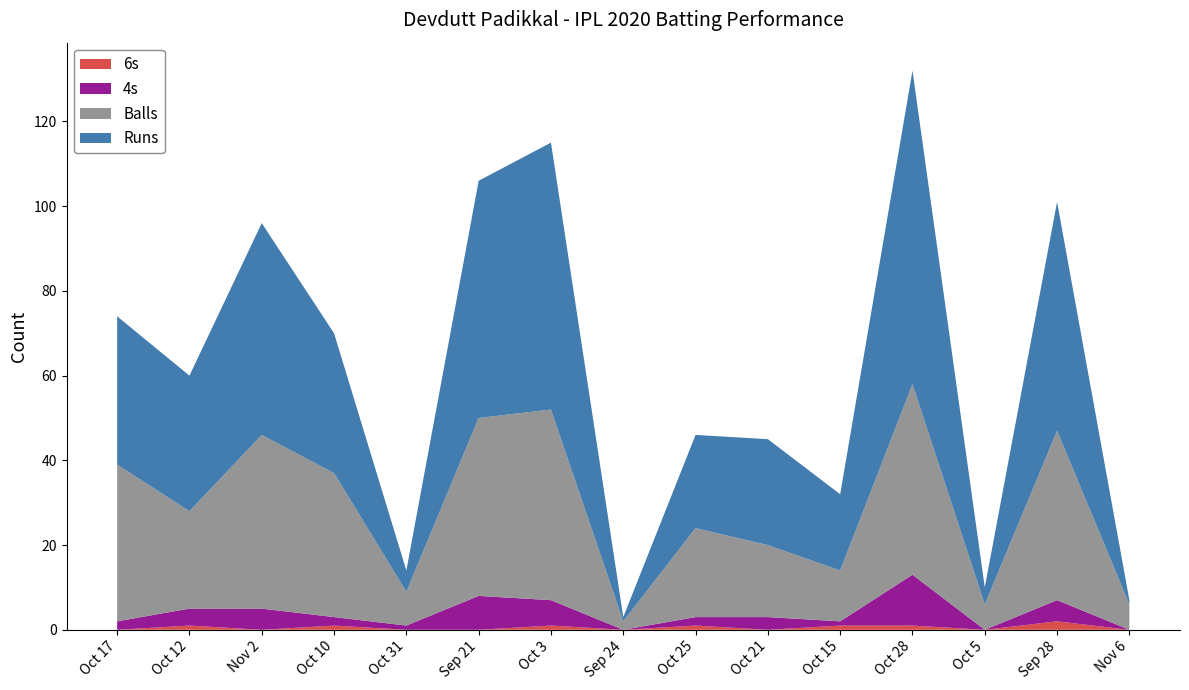

Reading left to right, transcribe all the data shown in this chart.

Runs: 35	32	50	33	5	56	63	1	22	25	18	74	4	54	1
Balls: 37	23	41	34	8	42	45	2	21	17	12	45	6	40	6
4s: 2	4	5	2	1	8	6	0	2	3	1	12	0	5	0
6s: 0	1	0	1	0	0	1	0	1	0	1	1	0	2	0